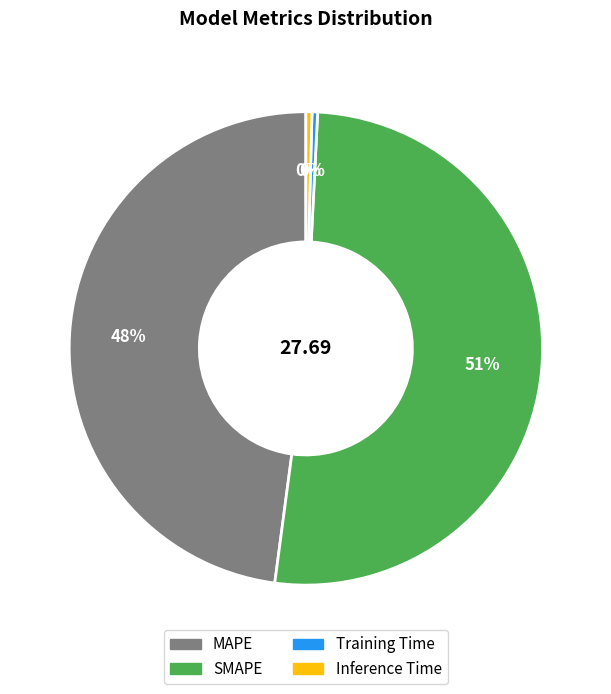

To the nearest percent, what is the average slice percentage?

25%